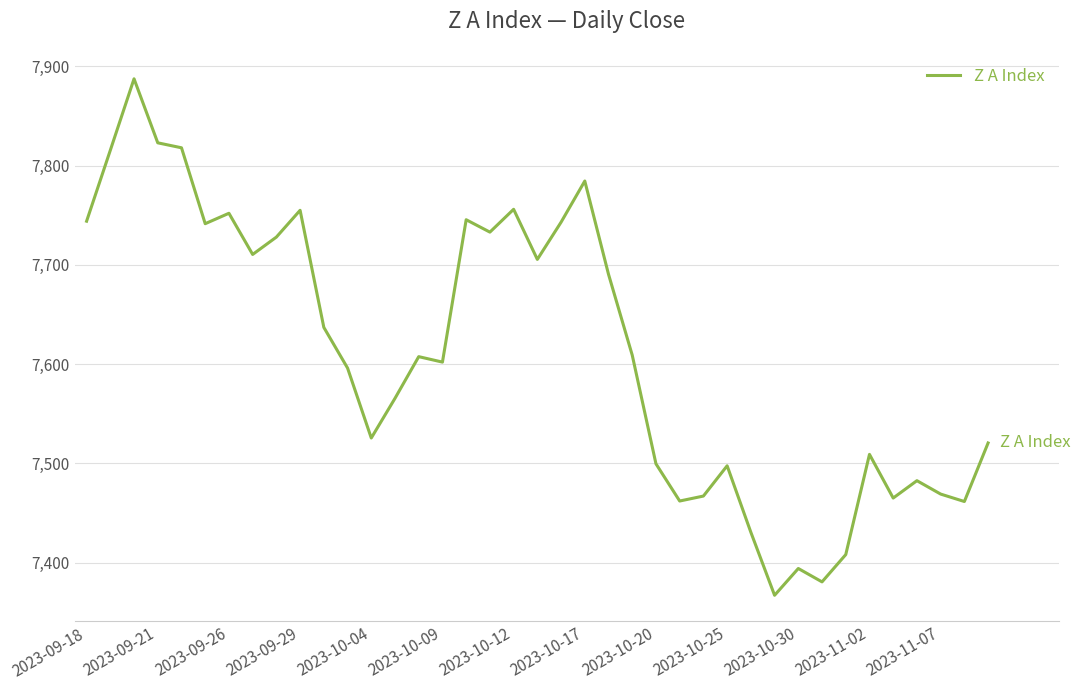

What is the maximum value shown in the chart?

7887.5